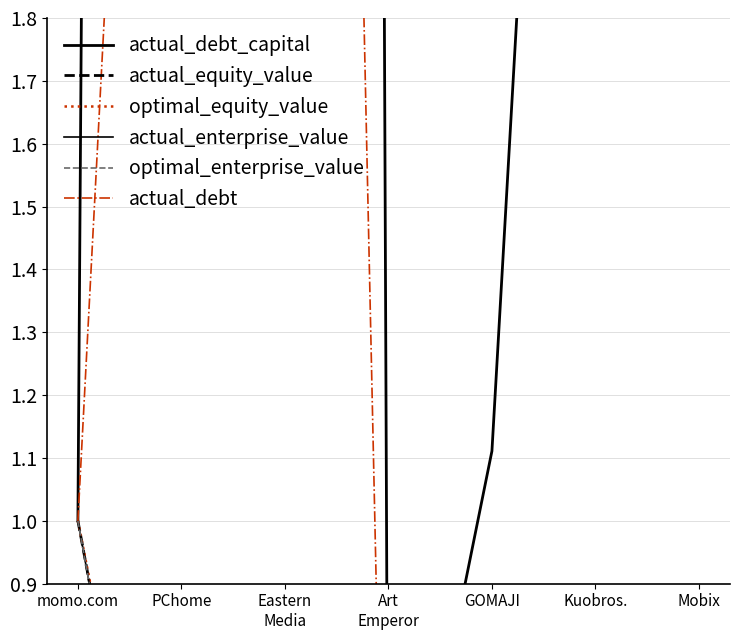

Reading left to right, list all the values displayed in this chart.

actual_debt_capital: 1.0	24.9	38.8	0.3	1.1	4.0	2.5
actual_equity_value: 1.0	0.1	0.1	0.0	0.0	0.0	0.0
optimal_equity_value: 1.0	0.2	0.2	0.0	0.0	0.0	0.0
actual_enterprise_value: 1.0	0.1	0.2	0.0	0.0	0.0	0.0
optimal_enterprise_value: 1.0	0.1	0.2	0.0	0.0	0.0	0.0
actual_debt: 1.0	4.1	7.6	0.0	0.0	0.0	0.0